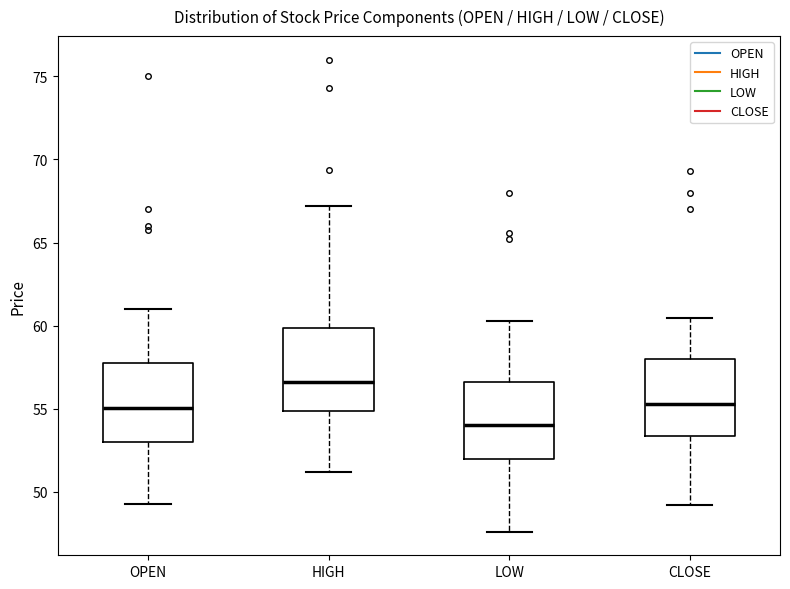

Reading left to right, read every box against the y-axis: the position of its median line, the range the box covers, and the ends of its whiskers. The values are not printed on the chart, so give them approximately, as read against the axis.

OPEN: median 55.0, box 53.0 to 57.5, whiskers 49.5 to 61.0
HIGH: median 56.5, box 55.0 to 60.0, whiskers 51.0 to 67.0
LOW: median 54.0, box 52.0 to 56.5, whiskers 47.5 to 60.5
CLOSE: median 55.5, box 53.5 to 58.0, whiskers 49.0 to 60.5